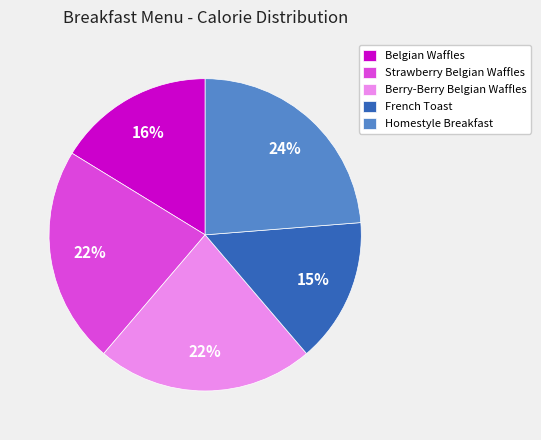

What percentage is the Berry-Berry Belgian Waffles slice, to the nearest percent?

22%